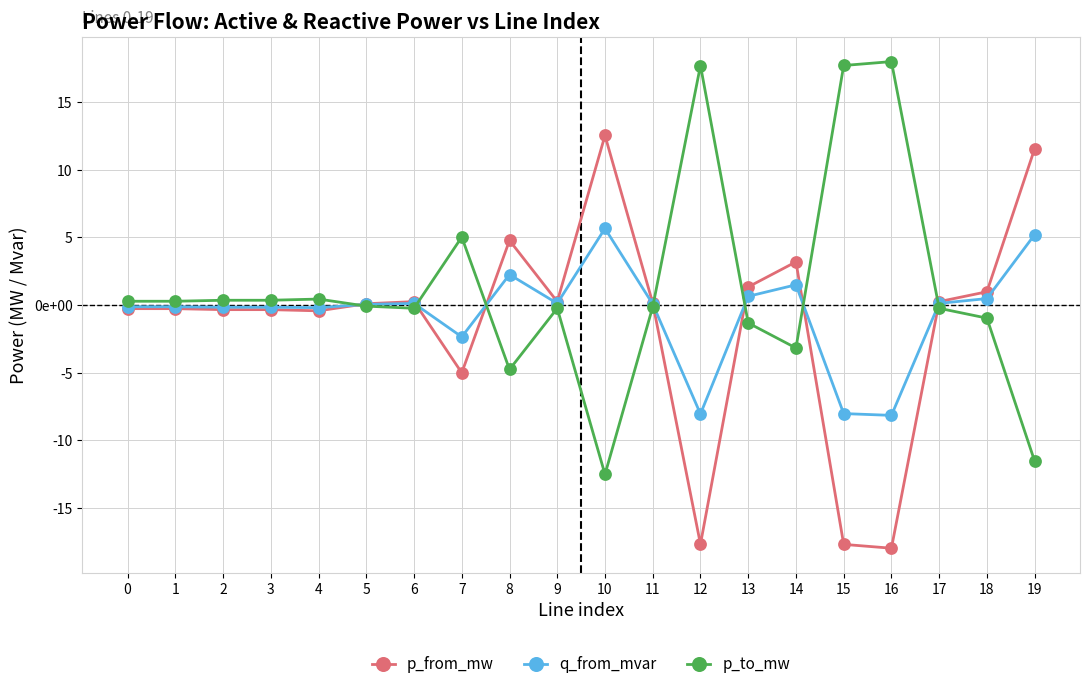

Which series has the largest range (max minus min)?

p_to_mw